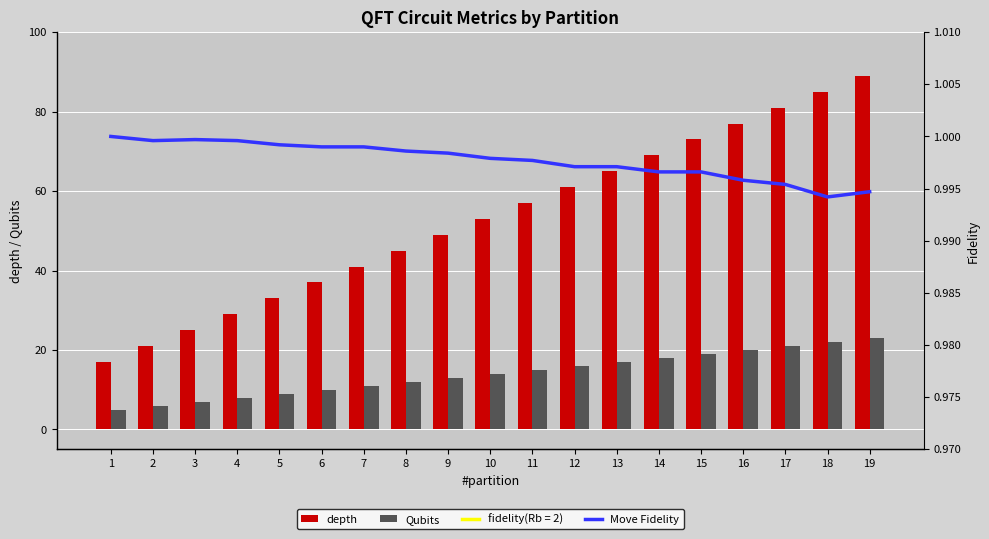

Where is depth nearest to the value 53?

10